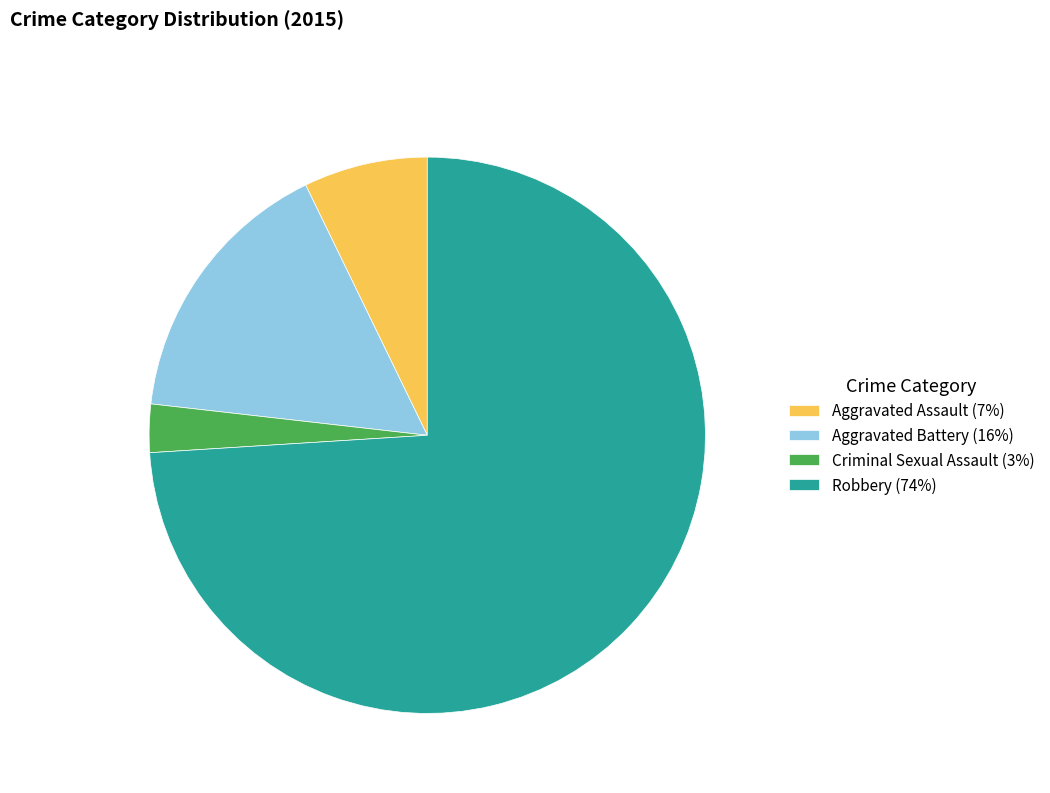

Between Aggravated Assault and Robbery, which is larger?

Robbery